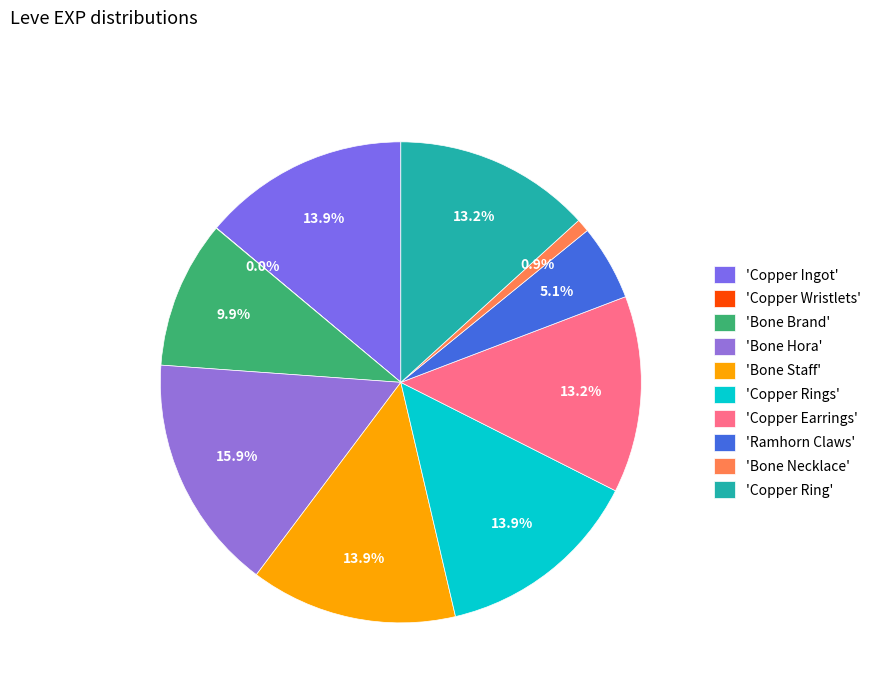

Which category has the biggest portion of the pie?

'Bone Hora'